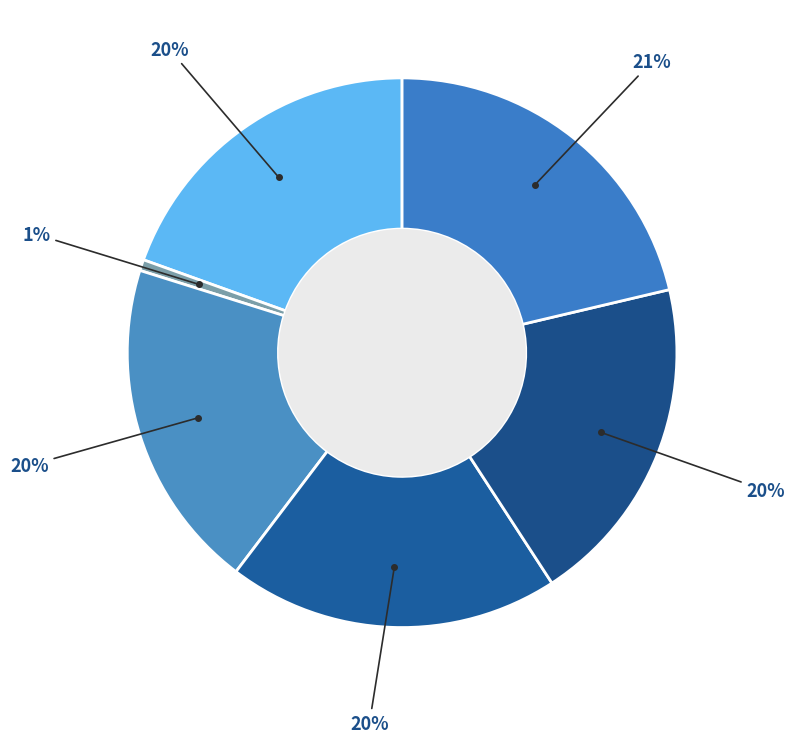

How many segments does this pie chart have?

6